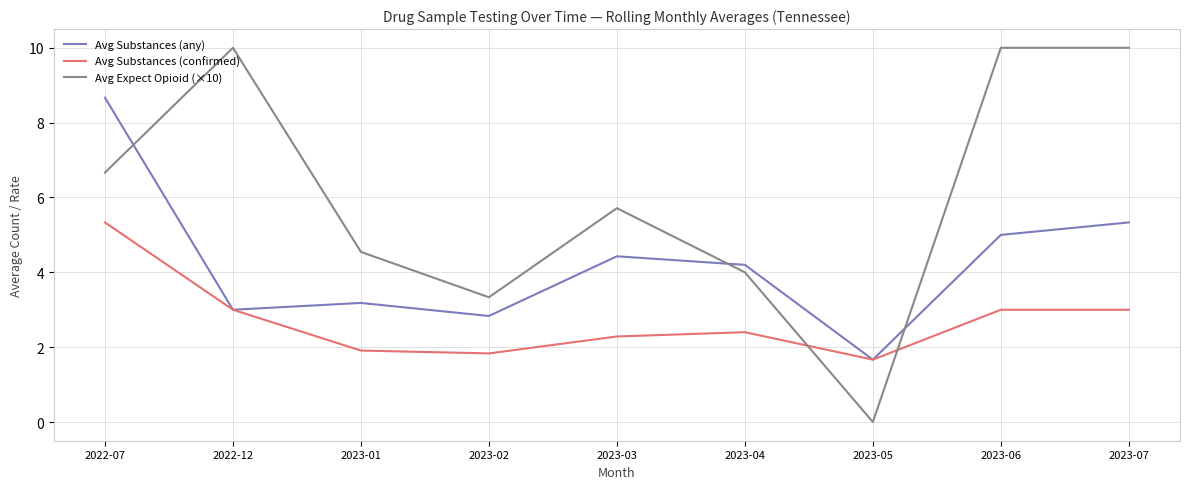

What is the minimum value for Avg Substances (confirmed)?

1.7